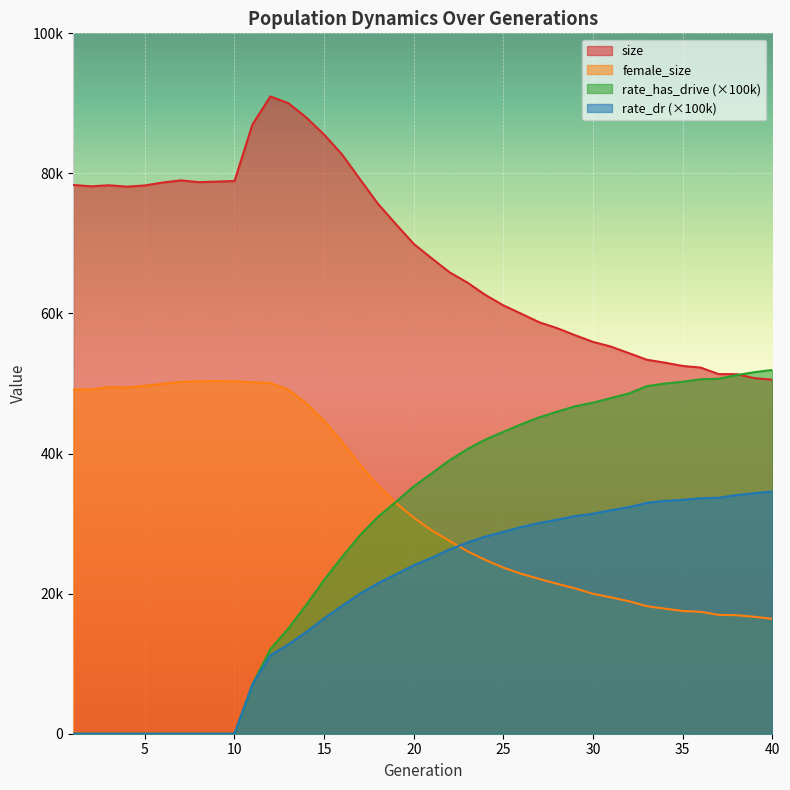

What is the difference between the maximum and second lowest values in the rate_has_drive series?

51943.6